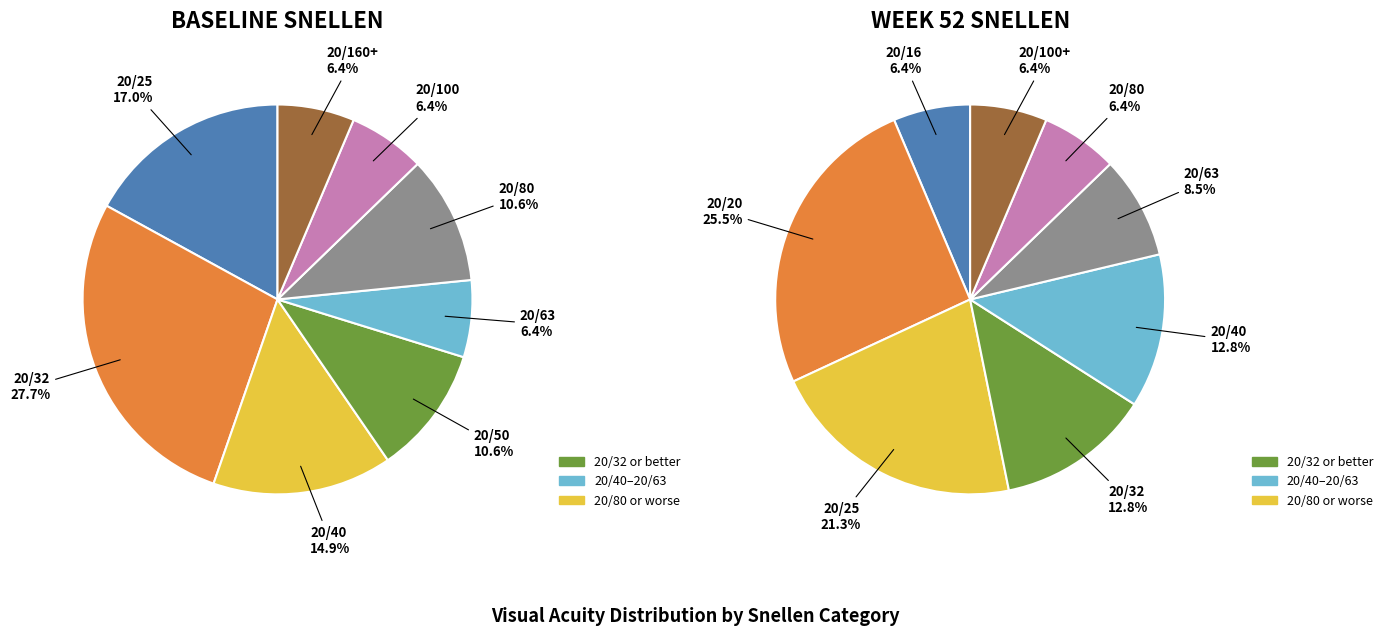

Is it true that 20/32 is 28% of the pie?

True